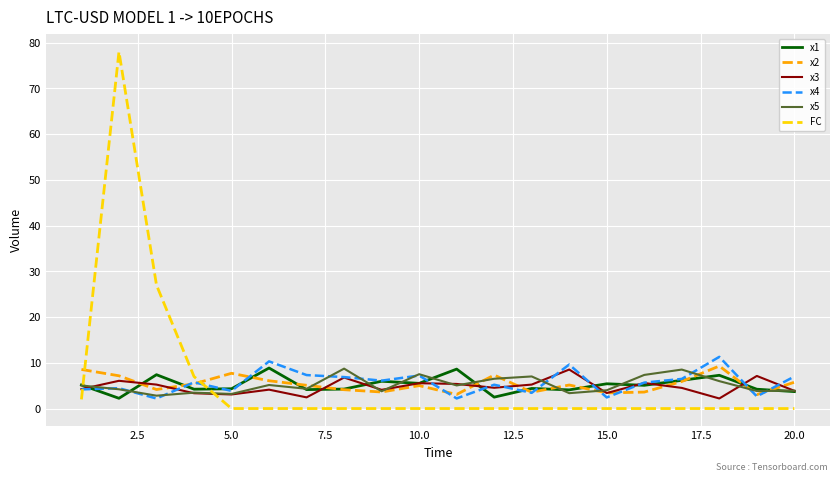

Which series has the largest range (max minus min)?

FC